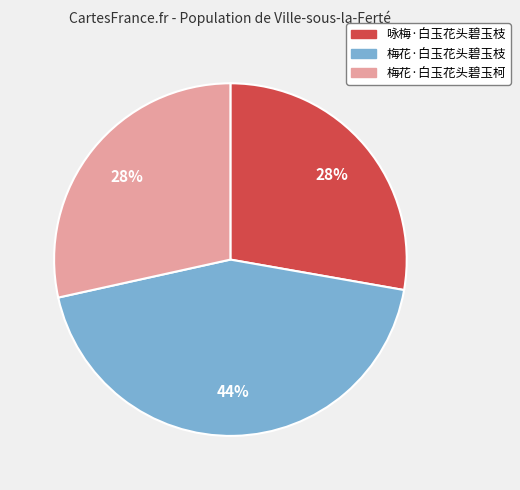

The 梅花·白玉花头碧玉枝 slice represents 44% of the pie. True or false?

True